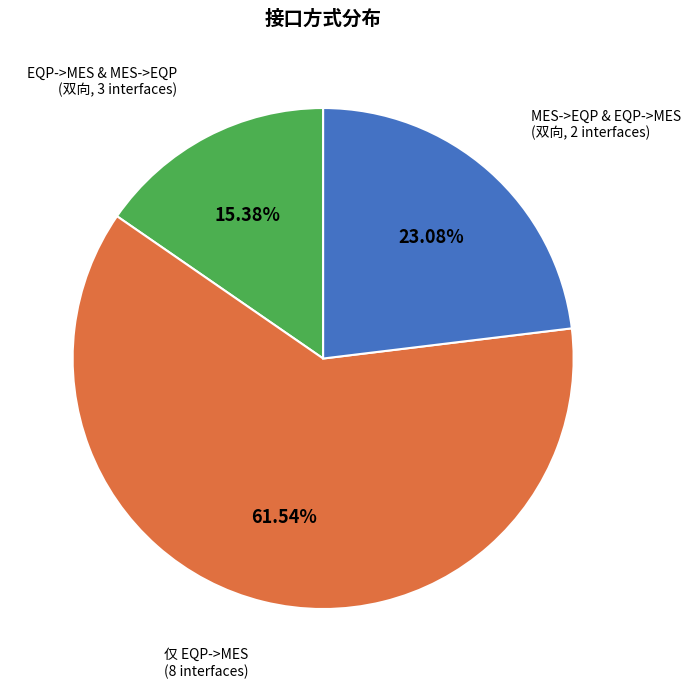

Does any single category account for the majority?

Yes